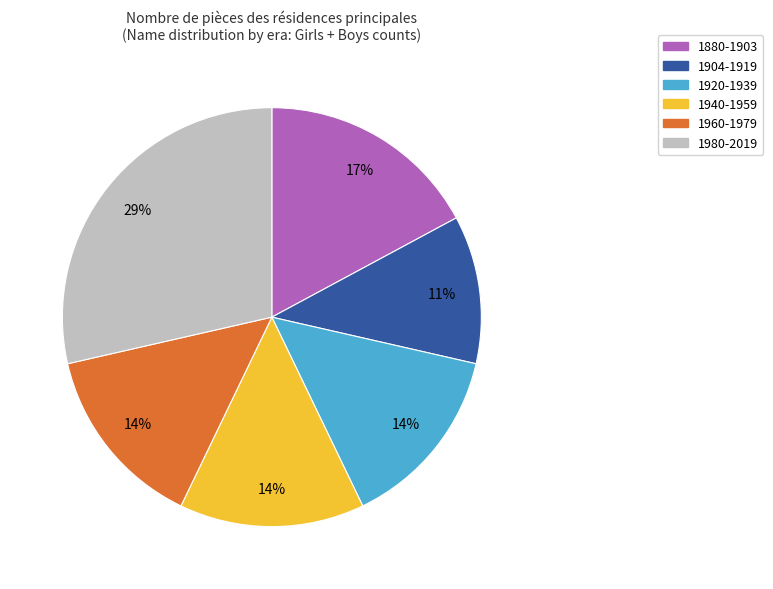

How many slices are in this pie chart?

6